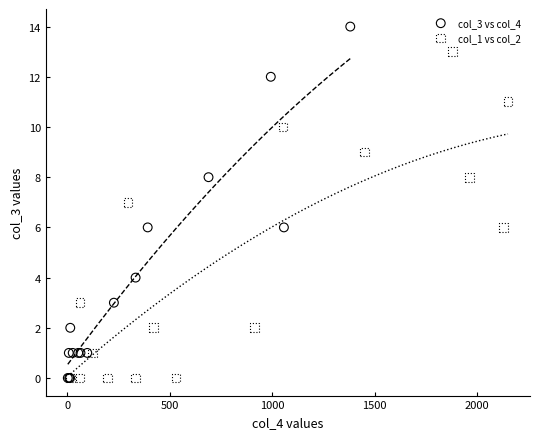

Which series contains the highest Y value?

col_3 vs col_4